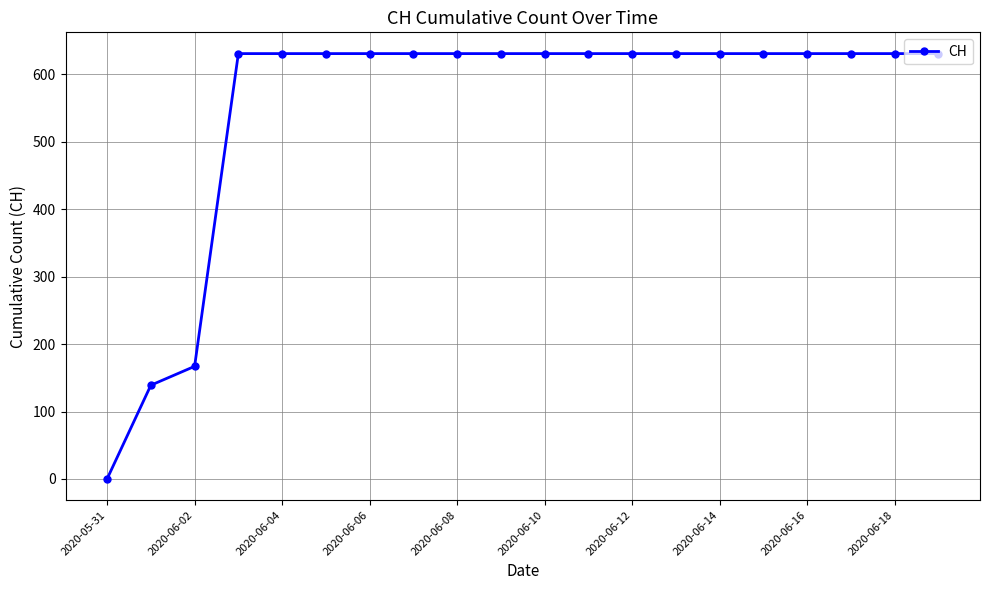

What is the maximum value shown in the chart?

631